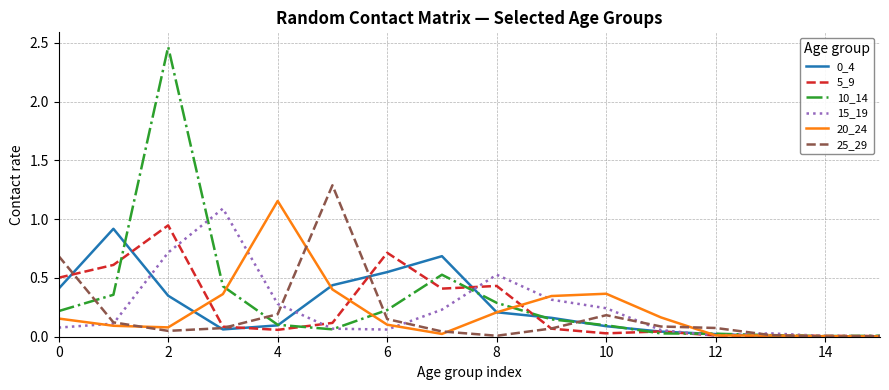

Which series has the widest spread of values?

10_14